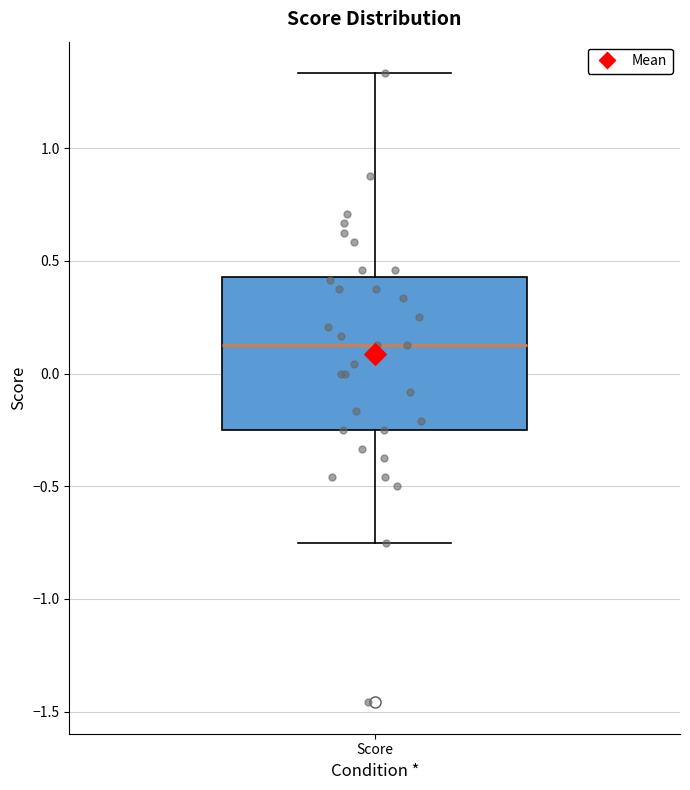

Where is the lower edge of the box for Score on the y-axis? The values are not printed on the chart, so give them approximately, as read against the axis.

-0.25